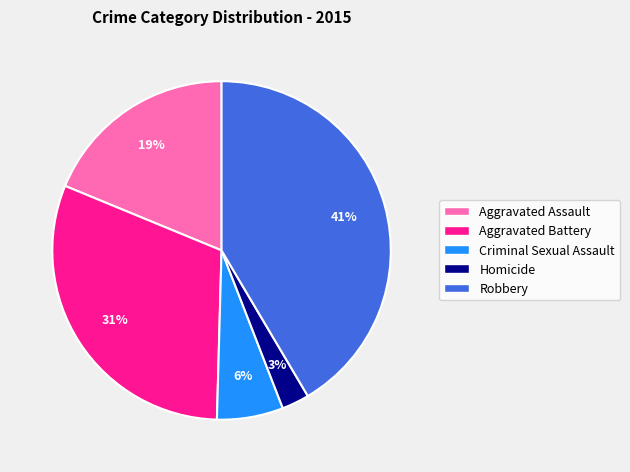

Which category has the biggest portion of the pie?

Robbery